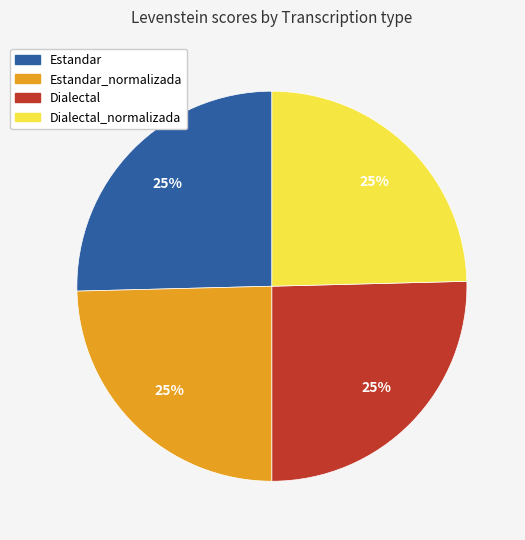

Does any single category account for the majority?

No